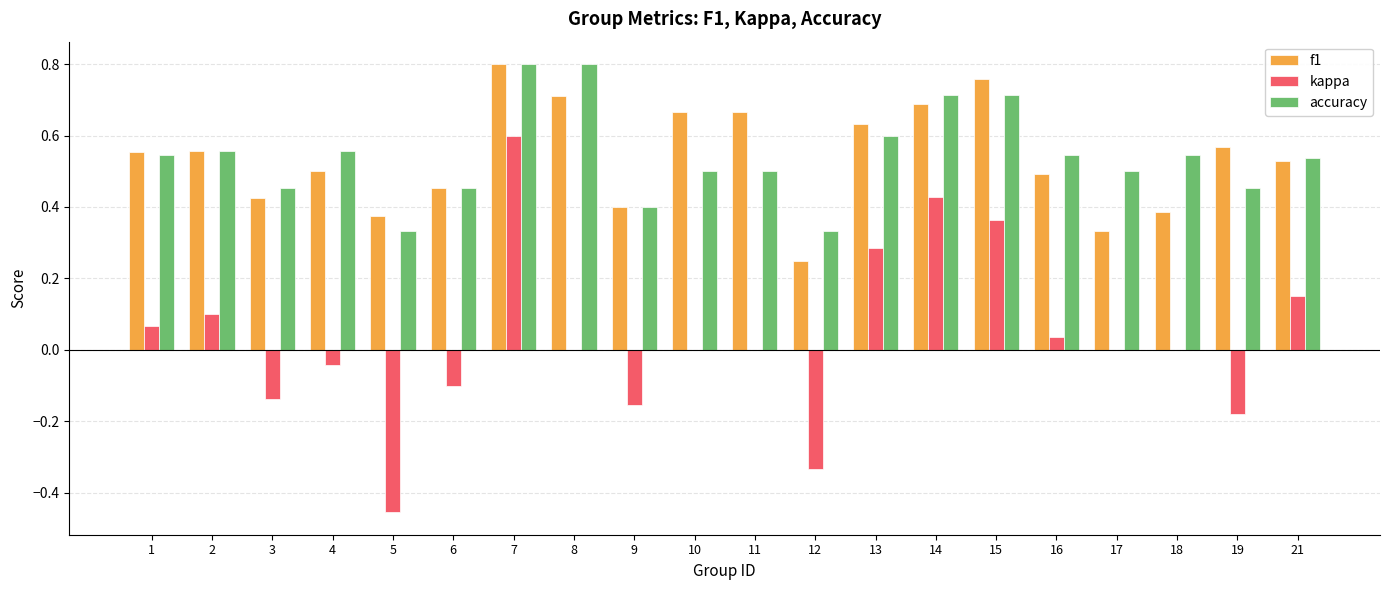

What is the sum of all f1 values?

10.7